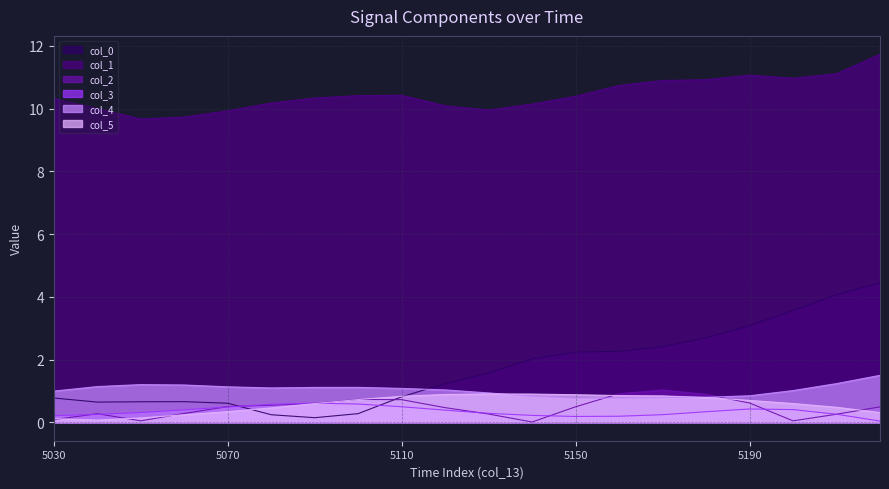

At which label does col_0 reach its peak?

5220